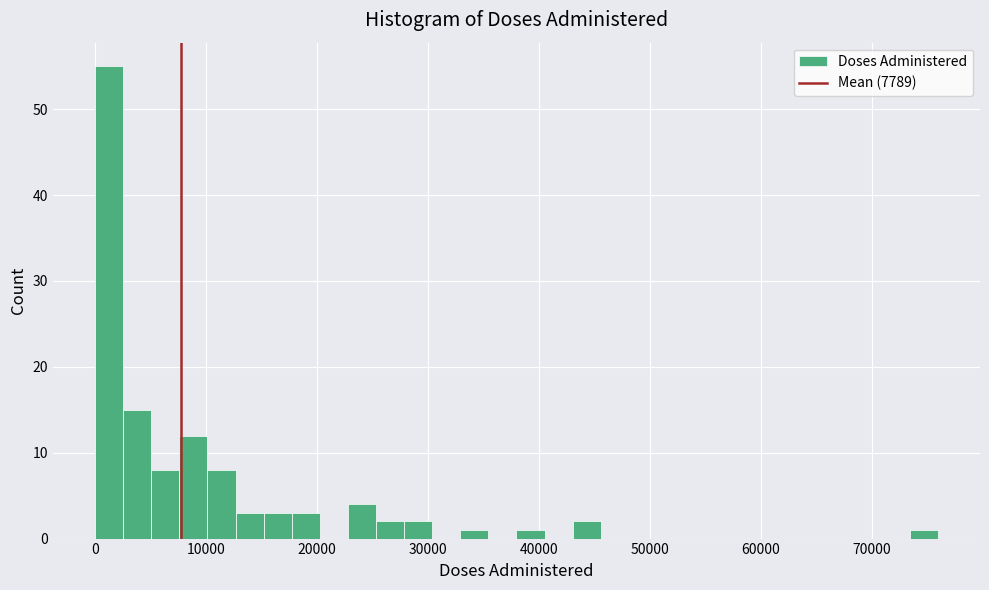

Read against the x-axis, roughly where is the centre of the tallest bar?

1000